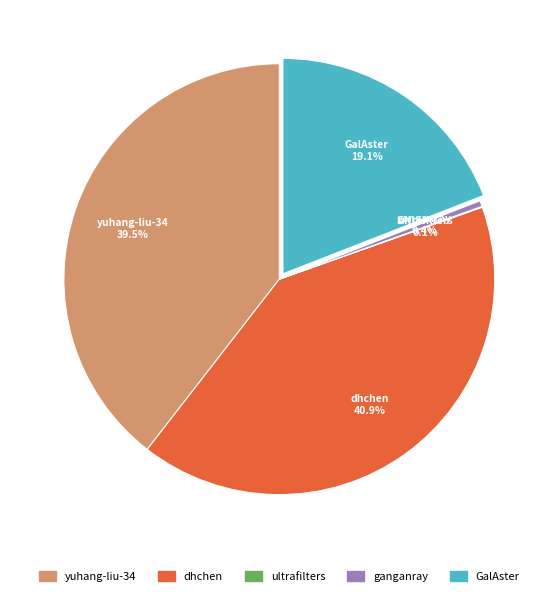

Is it true that dhchen is 41% of the pie?

True